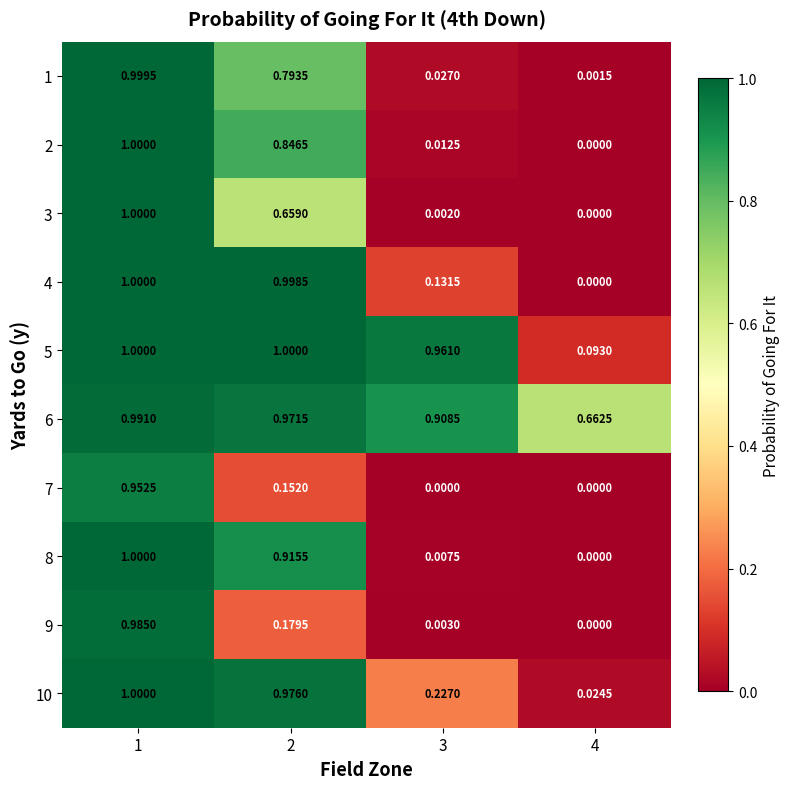

At 2, list the series in order from largest to smallest.

5, 4, 10, 6, 8, 2, 1, 3, 9, 7